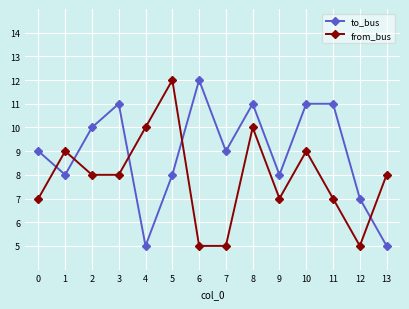

The value of to_bus at 2 is 10. True or false?

True